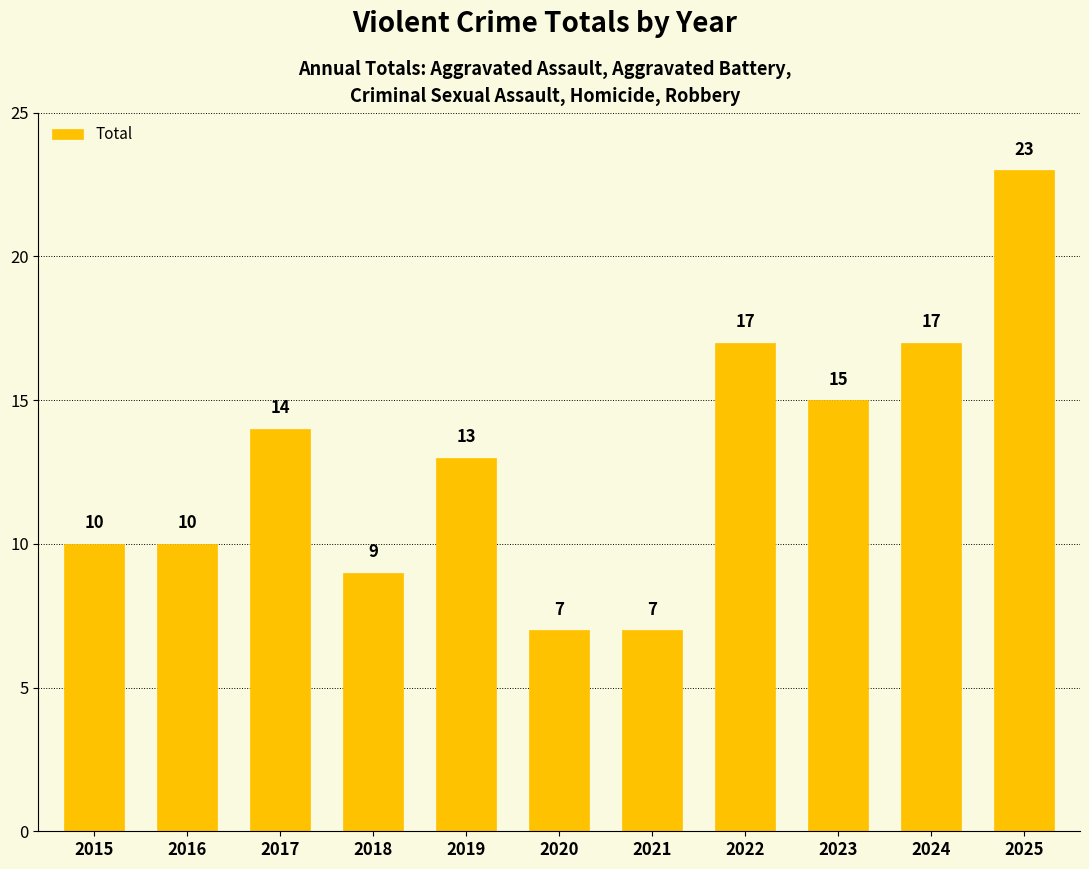

What is the average value?

13